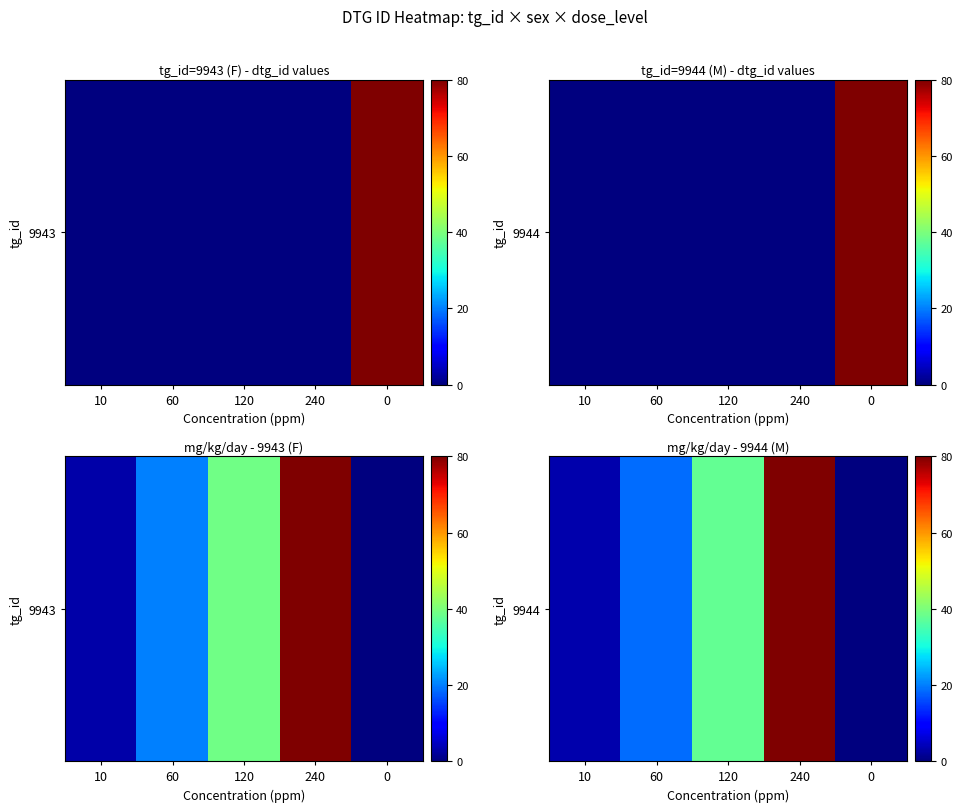

Rank the categories by value from lowest to highest.

0, 10, 60, 120, 240